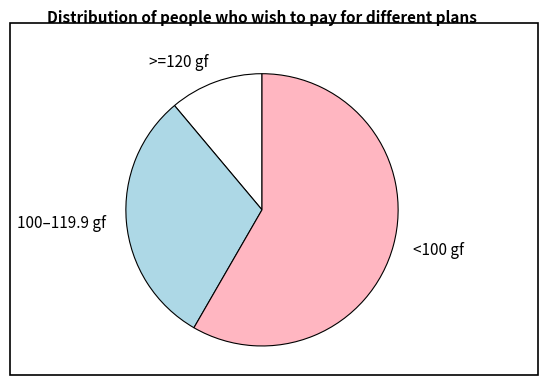

Which slice is the smallest?

>=120 gf